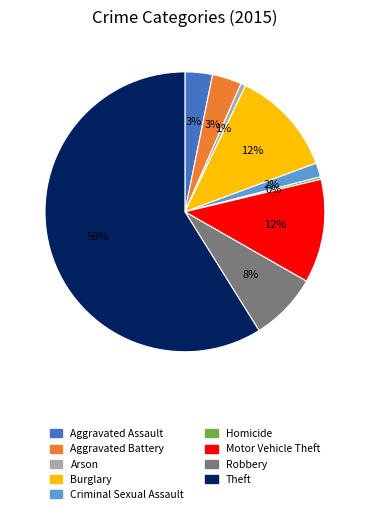

The Burglary slice represents 12% of the pie. True or false?

True